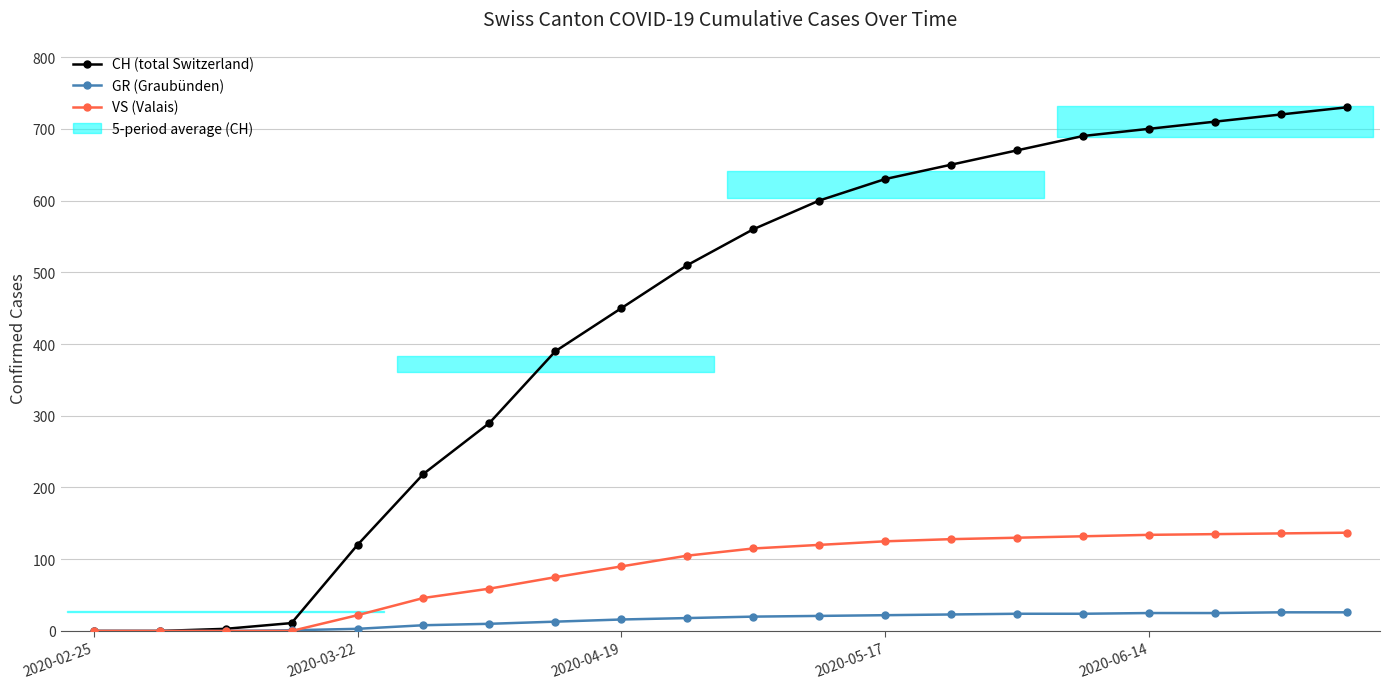

What is the difference between the maximum and second lowest values in the CH (total Switzerland) series?

730